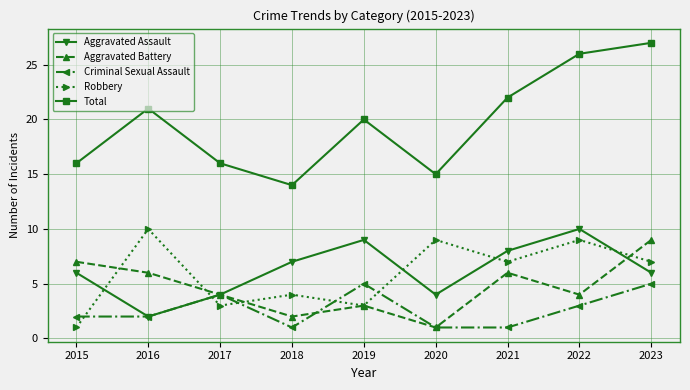

Which series changed the most between 2018 and 2023?

Total